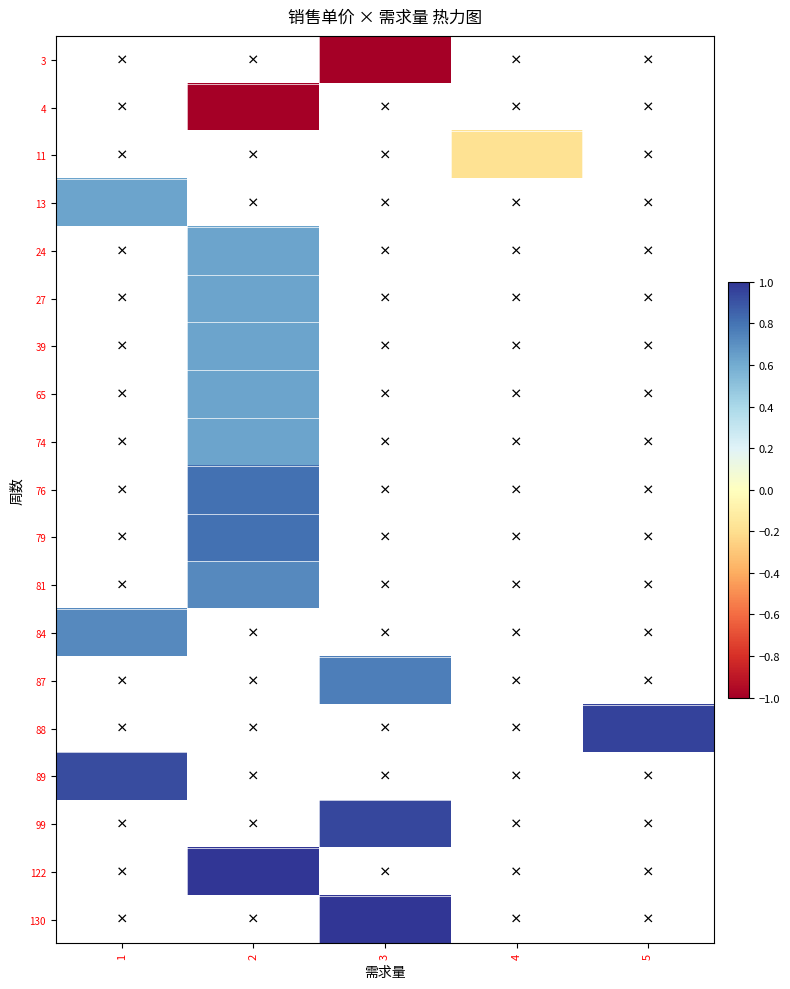

What is the maximum value shown in the chart?

1.0